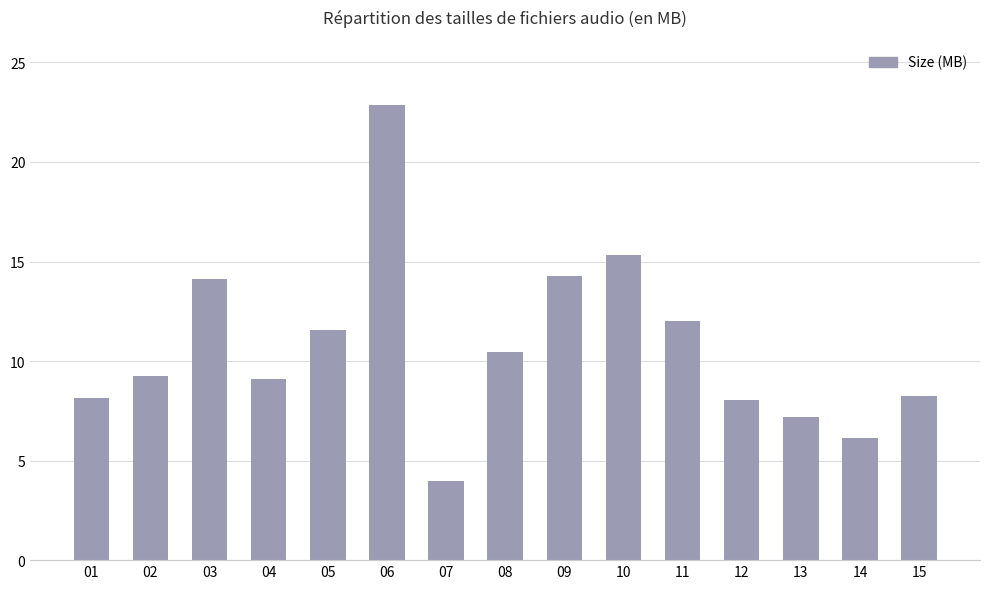

How many data points are less than 9?

6